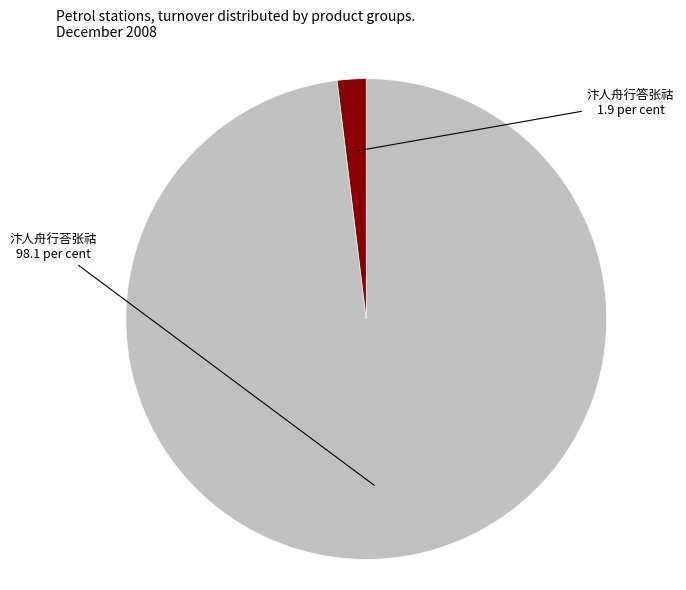

Is there a majority slice in this chart?

Yes